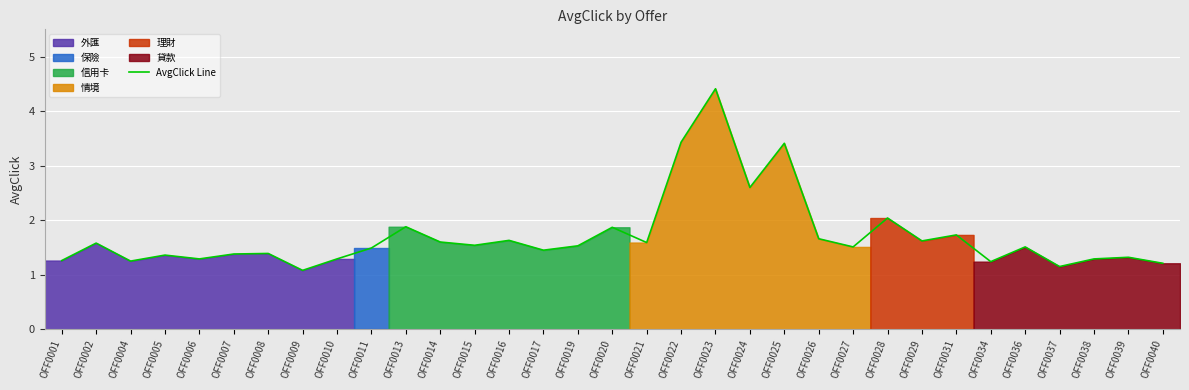

Reading left to right, transcribe all the data shown in this chart.

1.3	1.6	1.2	1.4	1.3	1.4	1.4	1.1	1.3	1.5	1.9	1.6	1.5	1.6	1.4	1.5	1.9	1.6	3.4	4.4	2.6	3.4	1.7	1.5	2.0	1.6	1.7	1.2	1.5	1.1	1.3	1.3	1.2